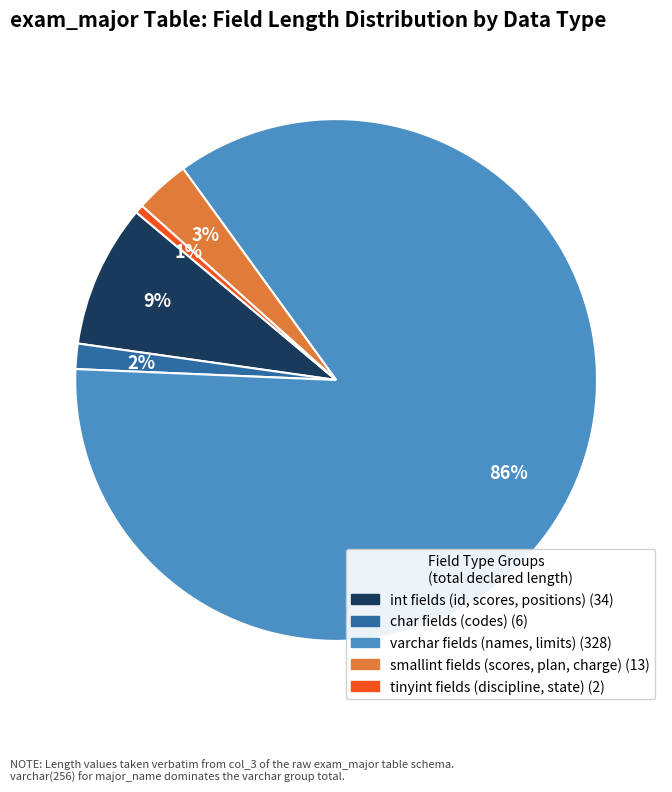

To the nearest percent, what is the average slice percentage?

20%